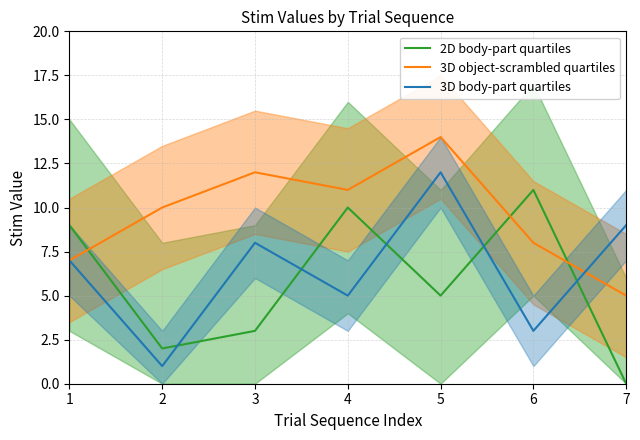

What is the average value of the 3D body-part quartiles series?

6